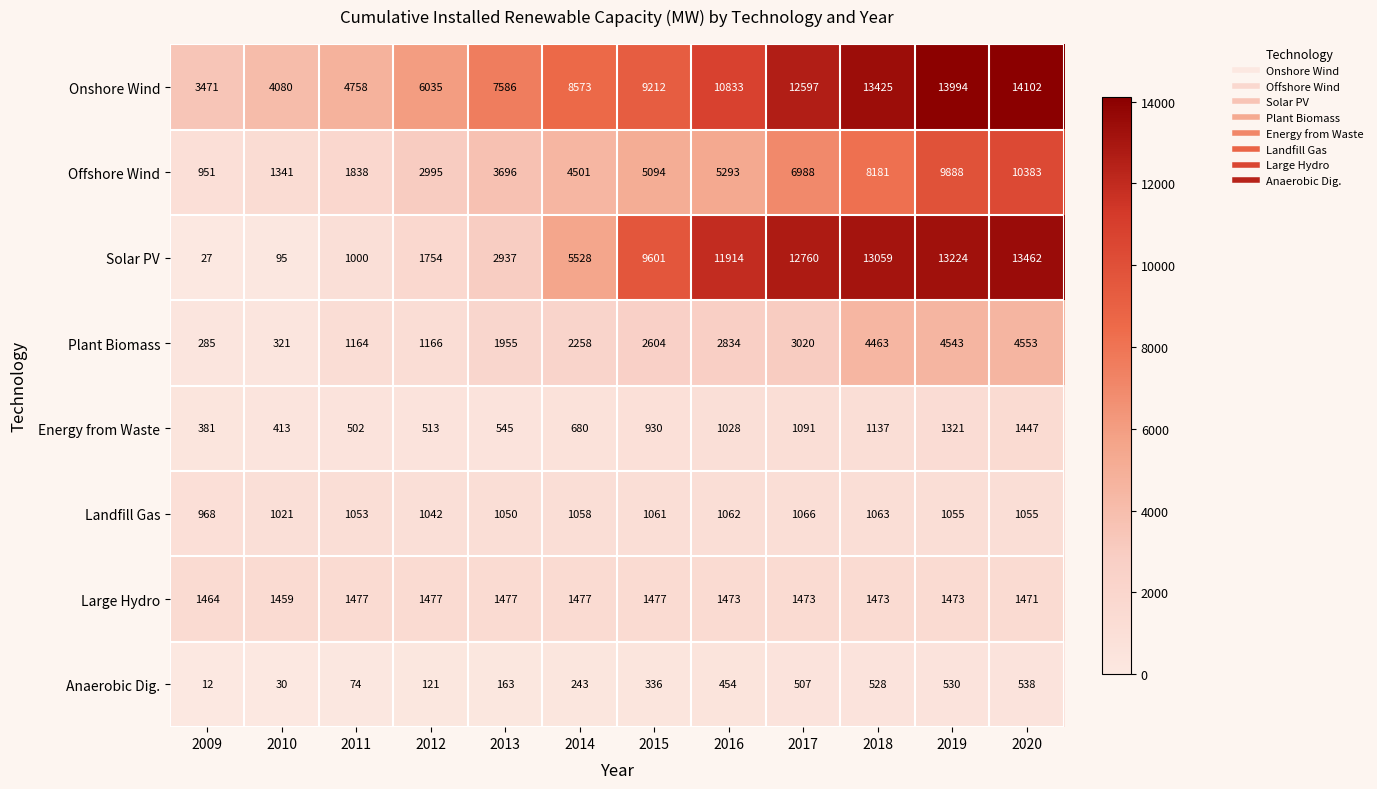

At 2020, list the series in order from smallest to largest.

Anaerobic Dig., Landfill Gas, Energy from Waste, Large Hydro, Plant Biomass, Offshore Wind, Solar PV, Onshore Wind